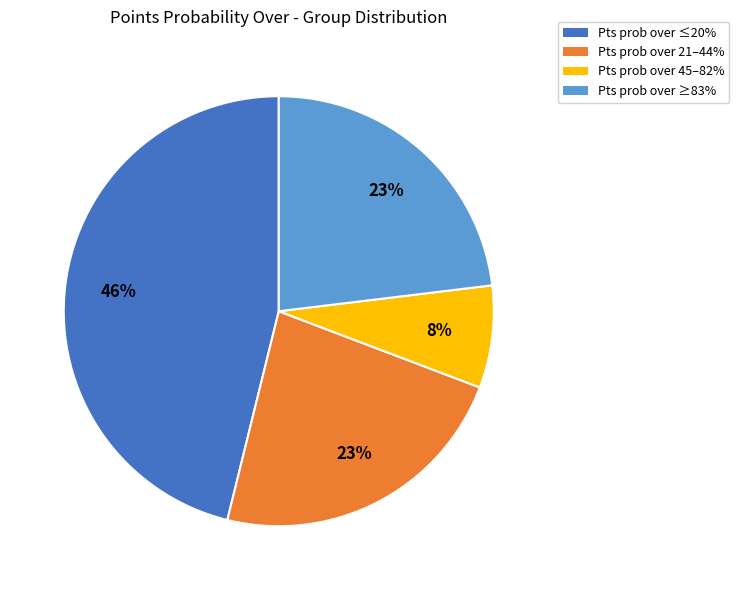

To the nearest percent, what is the average slice percentage?

25%